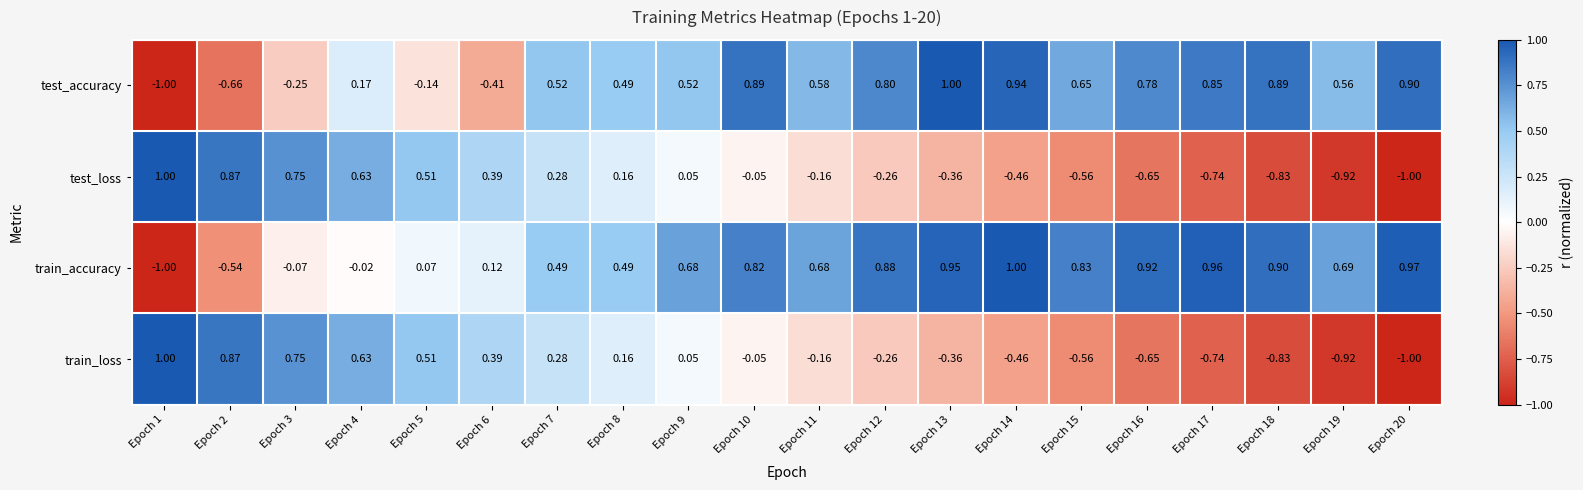

Which series has the largest total across all categories?

train_accuracy